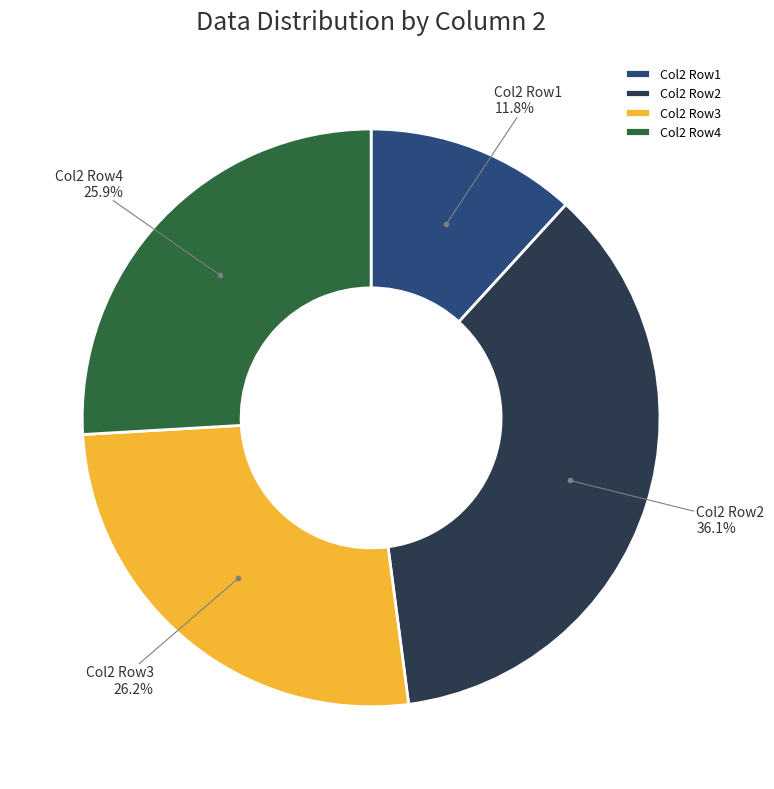

Does Col2 Row4 account for over 50% of the chart?

No